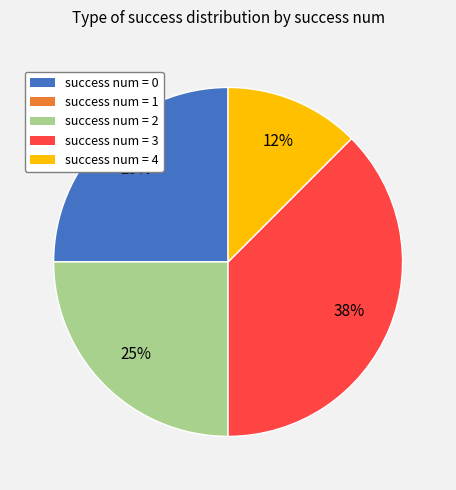

To the nearest percent, what is the average slice percentage?

20%